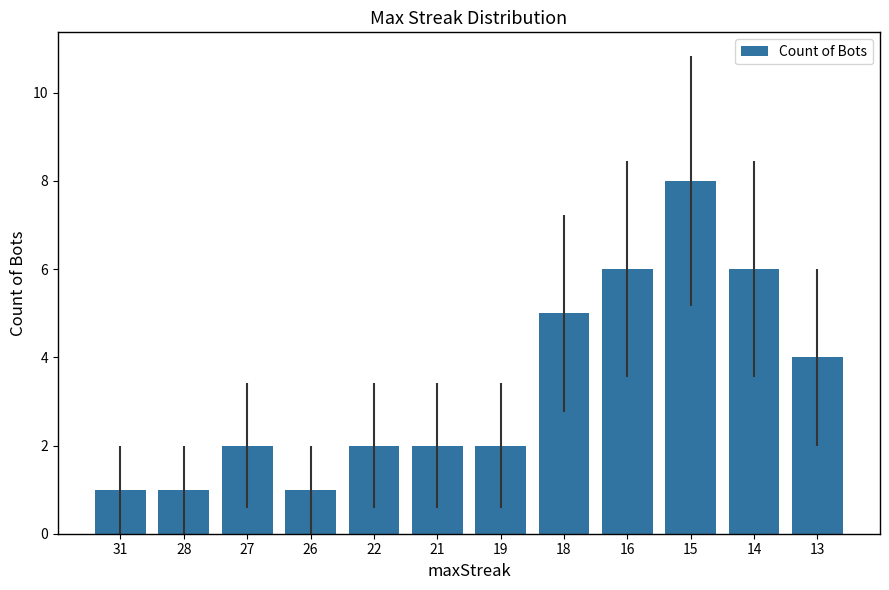

The chart shows a value of 3 at 18. True or false?

False